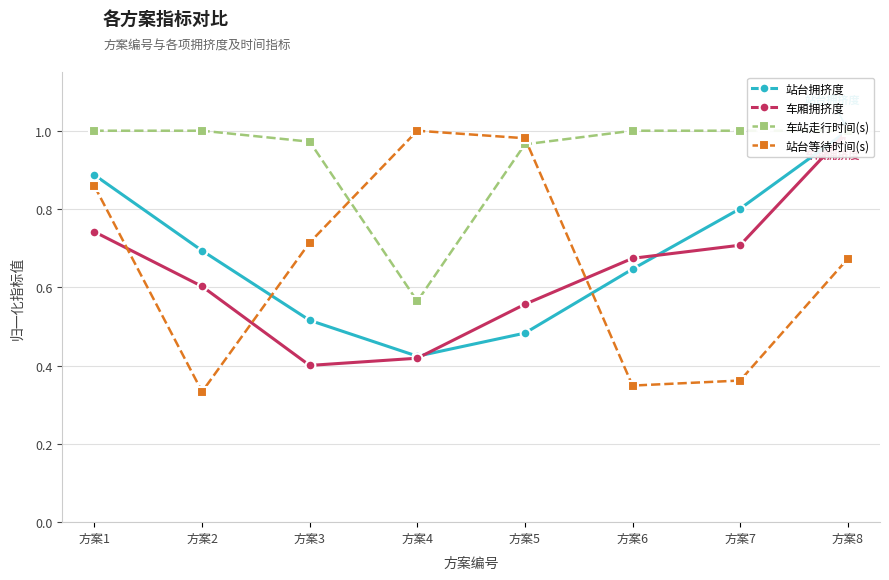

How many intersections are there between 车厢拥挤度 and 站台等待时间(s)?

3